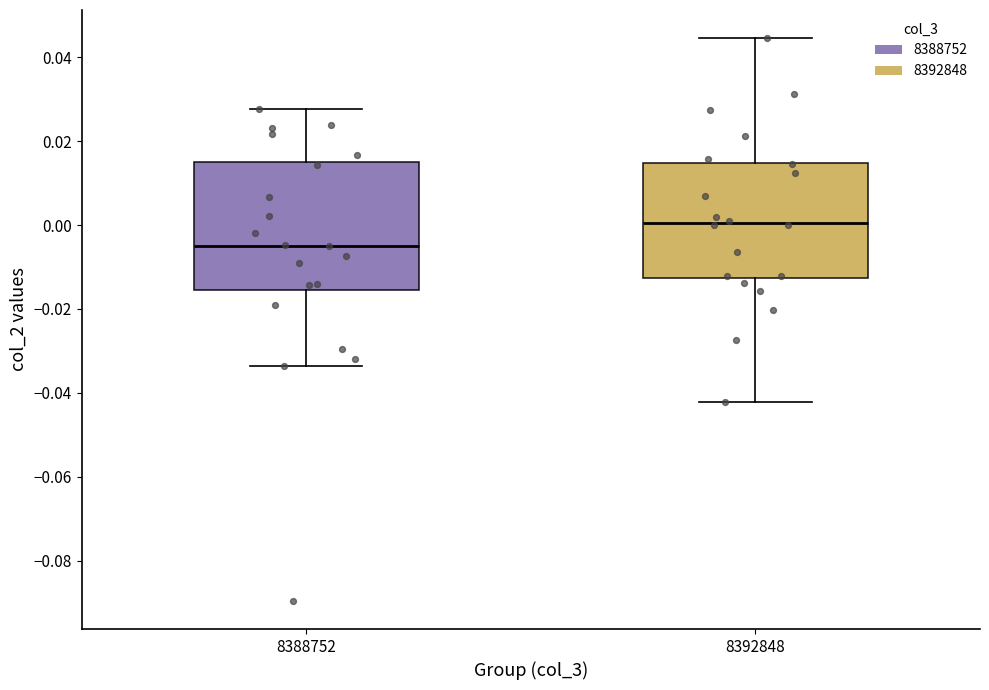

Where does the lower whisker of the box at x = 8392848 end on the y-axis? The values are not printed on the chart, so give them approximately, as read against the axis.

-0.042